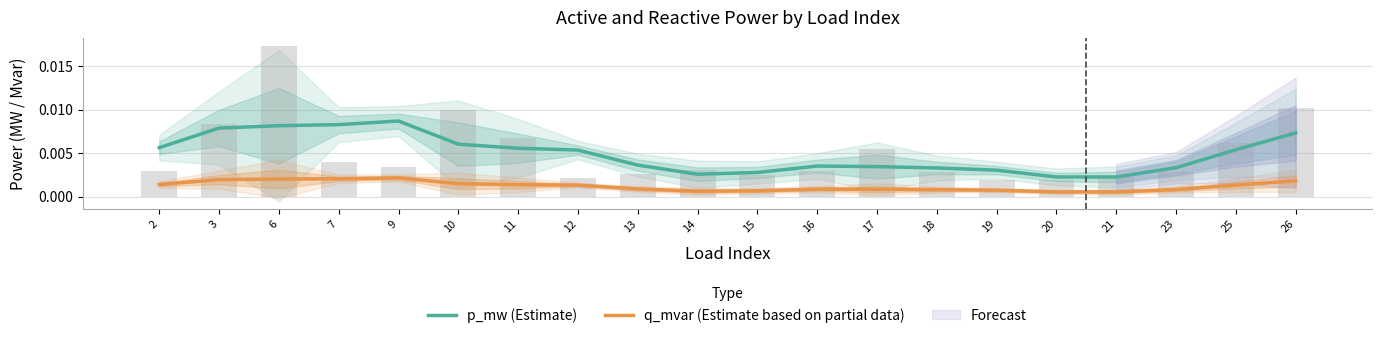

Rank the series by their average value, from highest to lowest.

p_mw (Estimate), q_mvar (Estimate based on partial data)